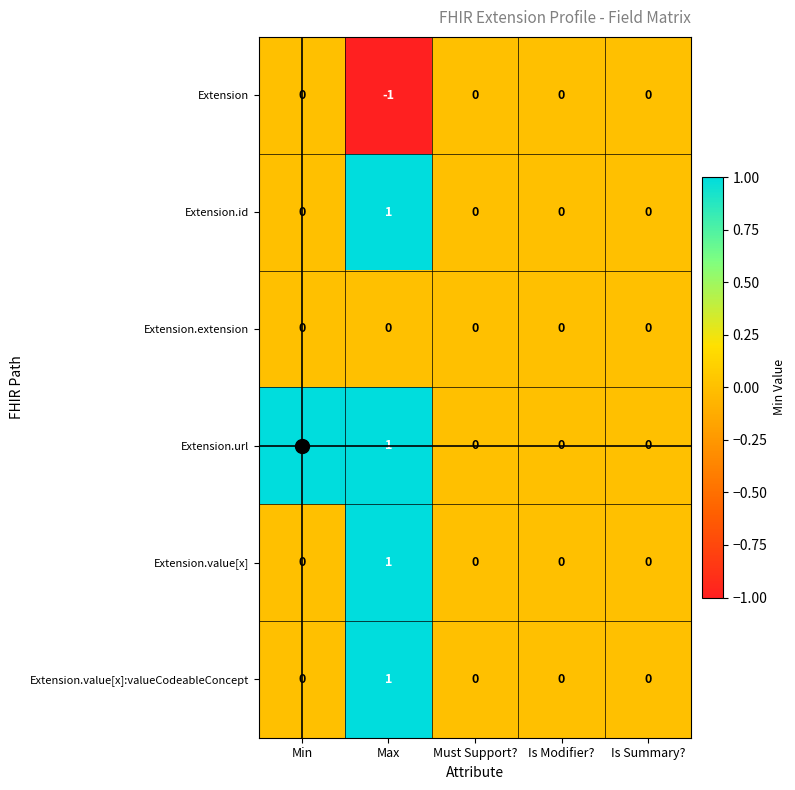

Which series has the largest total across all categories?

Extension.url